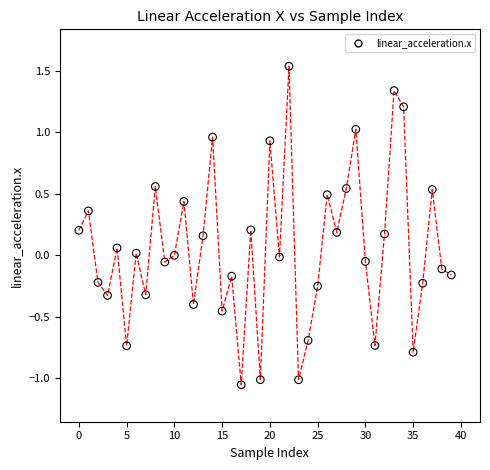

What is the range of Y values (max minus min)?

2.6